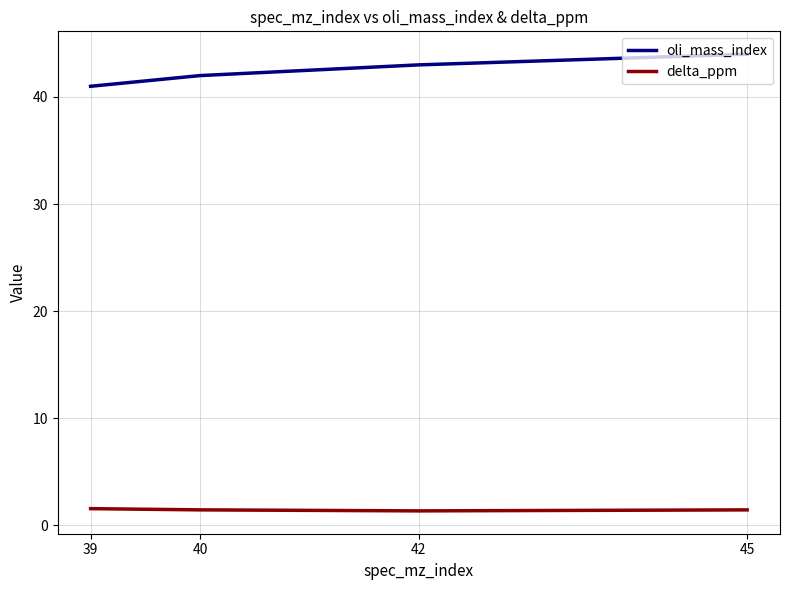

True or false: oli_mass_index has more than 1 interior local peaks.

False